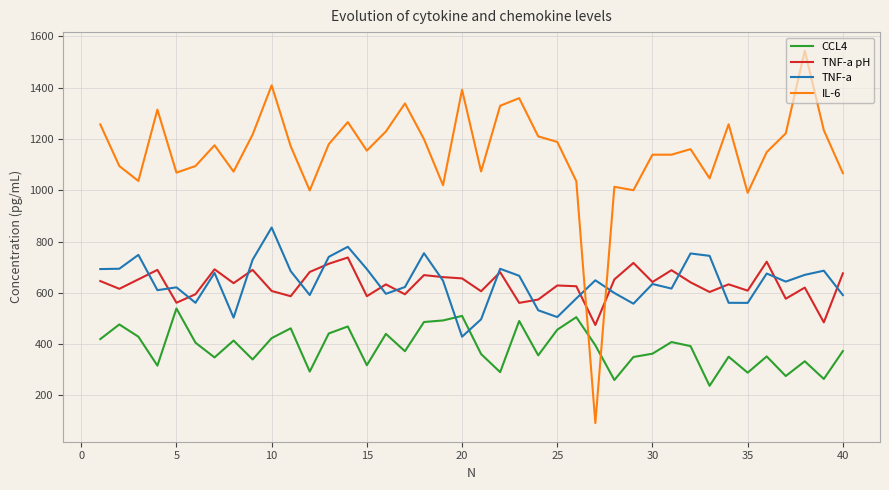

How many lines are shown in the chart?

4